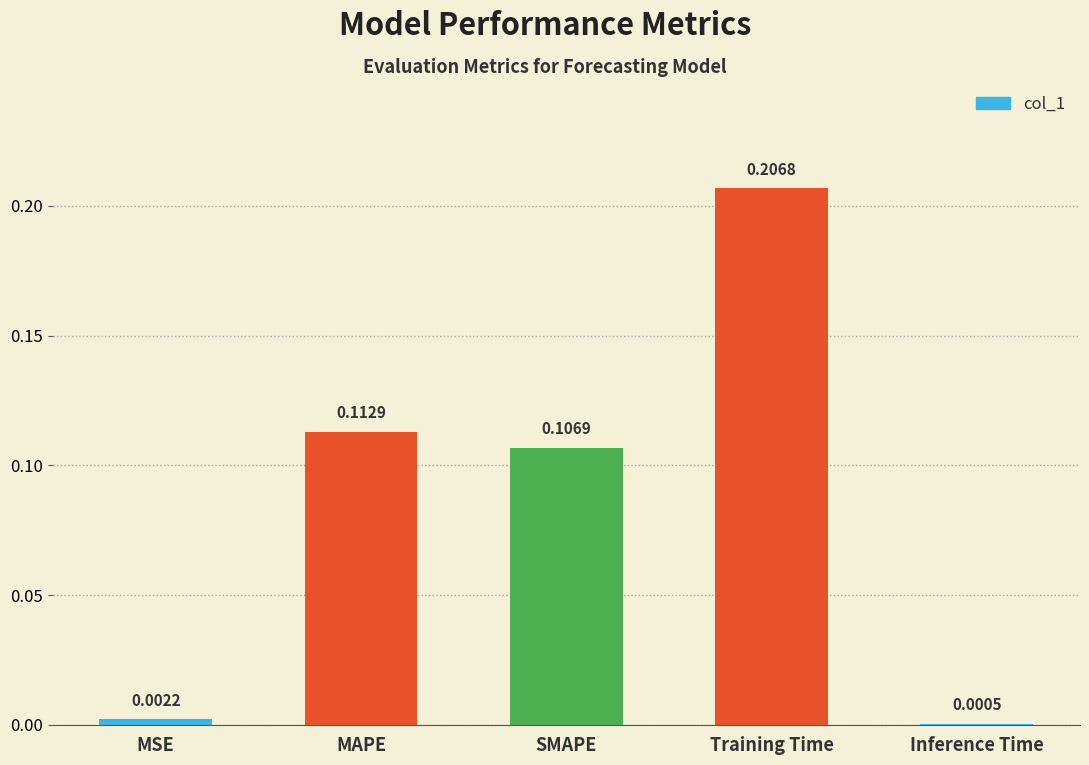

What is the sum of all values?

0.4